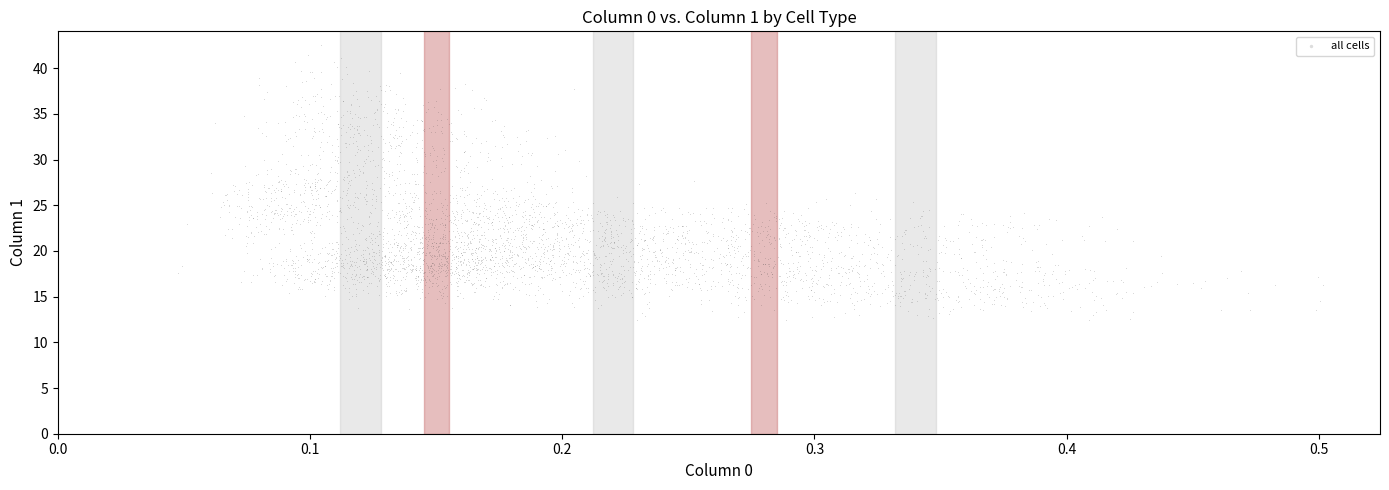

What is the range of Y values (max minus min)?

30.1